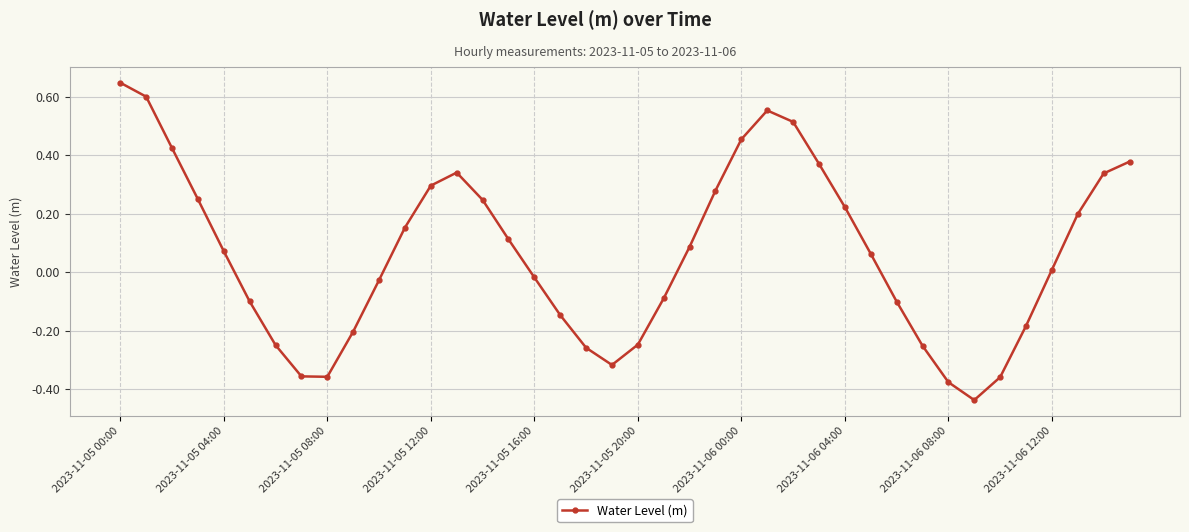

What is the difference between the maximum and second lowest values?

1.0